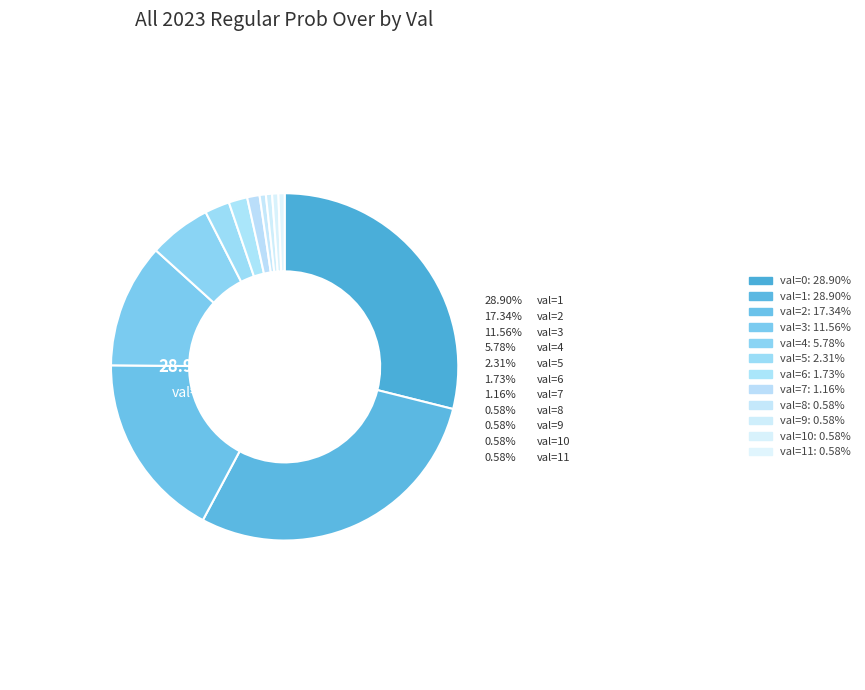

What is the ratio of the value at val=3 to the value at val=0?

0.4